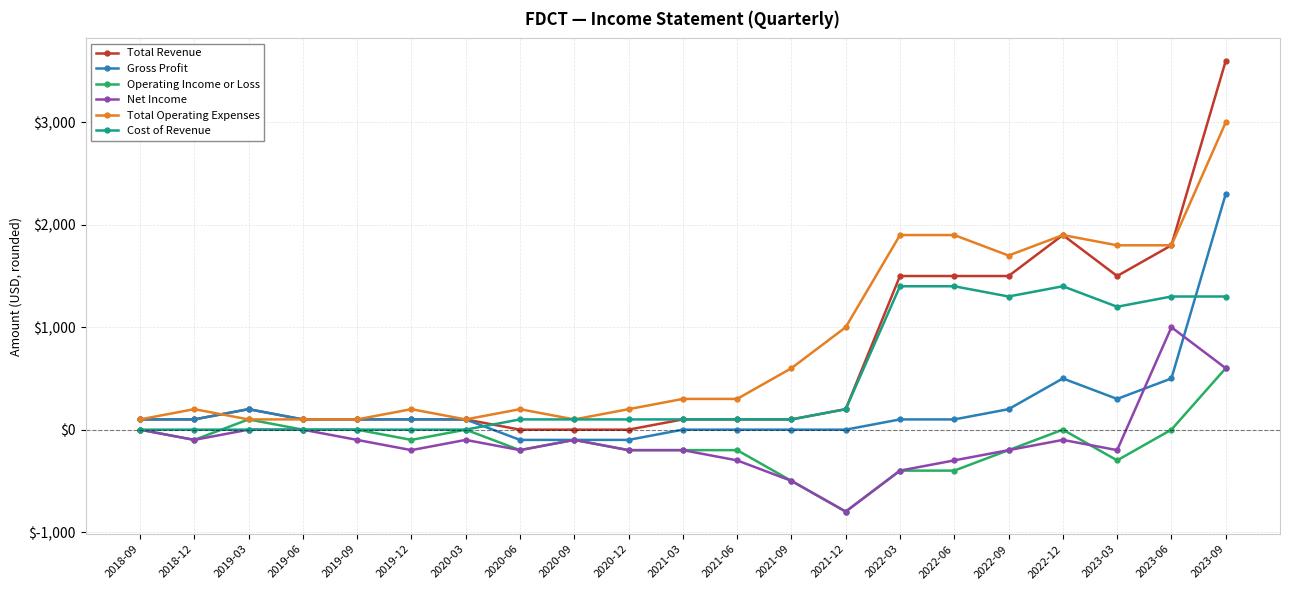

The Net Income series shows -300 at 2021-06. True or false?

True